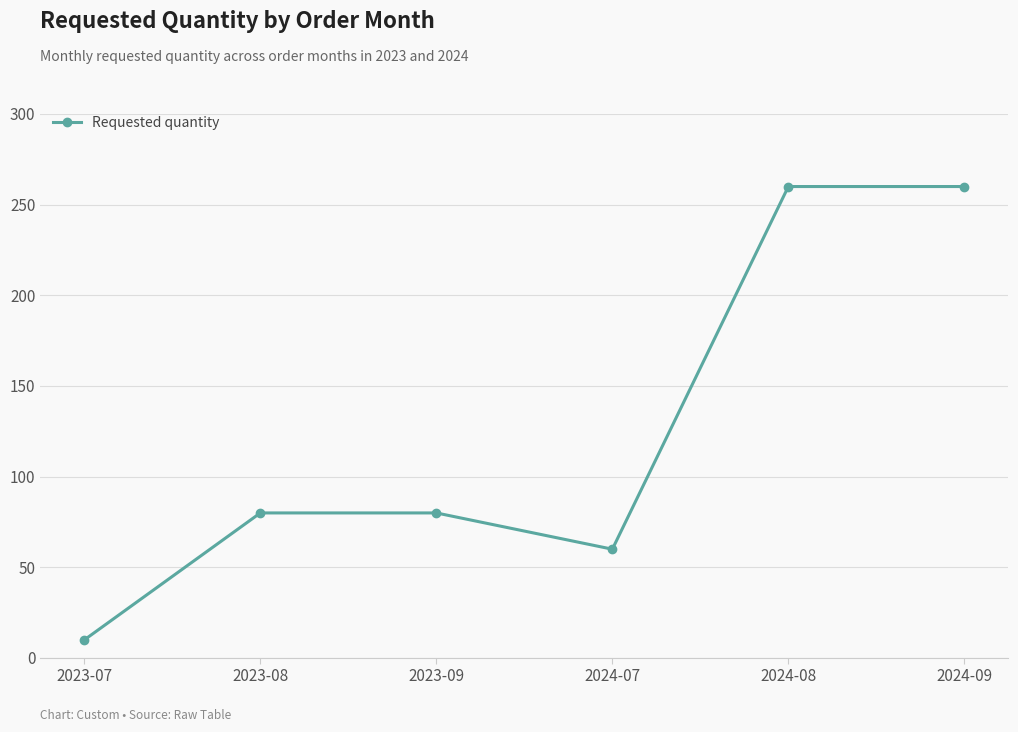

How many values are below 80?

2